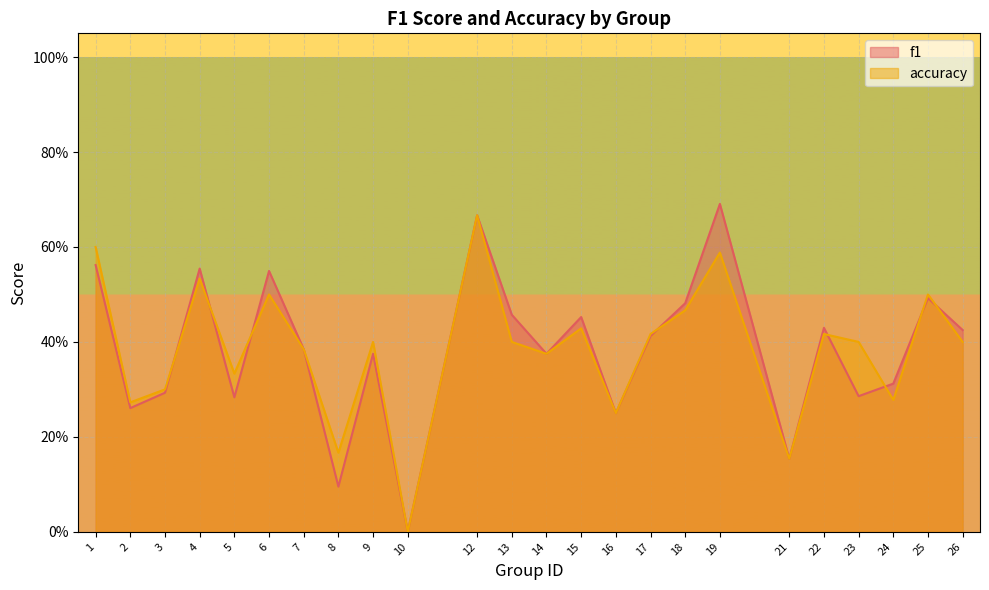

What is the sum of all f1 values?

9.2